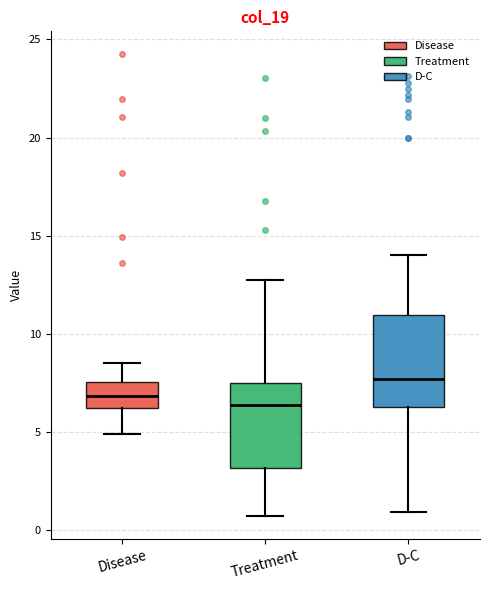

Reading left to right, read every box against the y-axis: the position of its median line, the range the box covers, and the ends of its whiskers. The values are not printed on the chart, so give them approximately, as read against the axis.

Disease: median 7.0, box 6.0 to 7.5, whiskers 5.0 to 8.5
Treatment: median 6.5, box 3.0 to 7.5, whiskers 0.5 to 12.5
D-C: median 7.5, box 6.5 to 11.0, whiskers 1.0 to 14.0